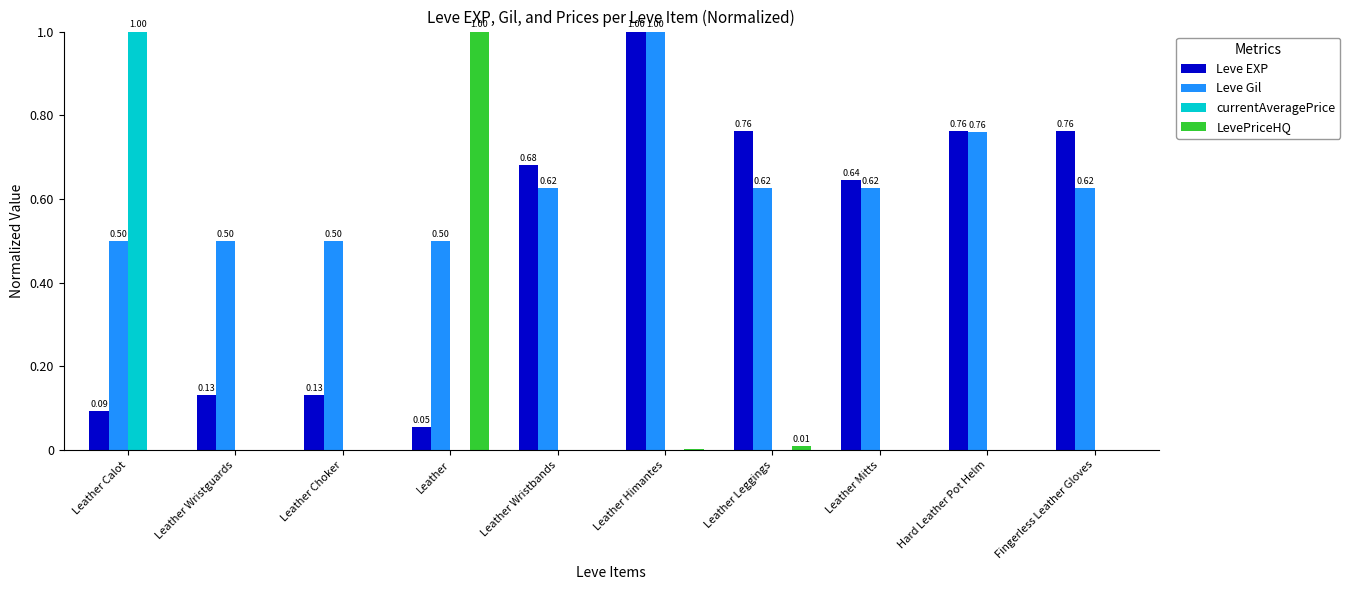

At which label does LevePriceHQ reach its peak?

Leather